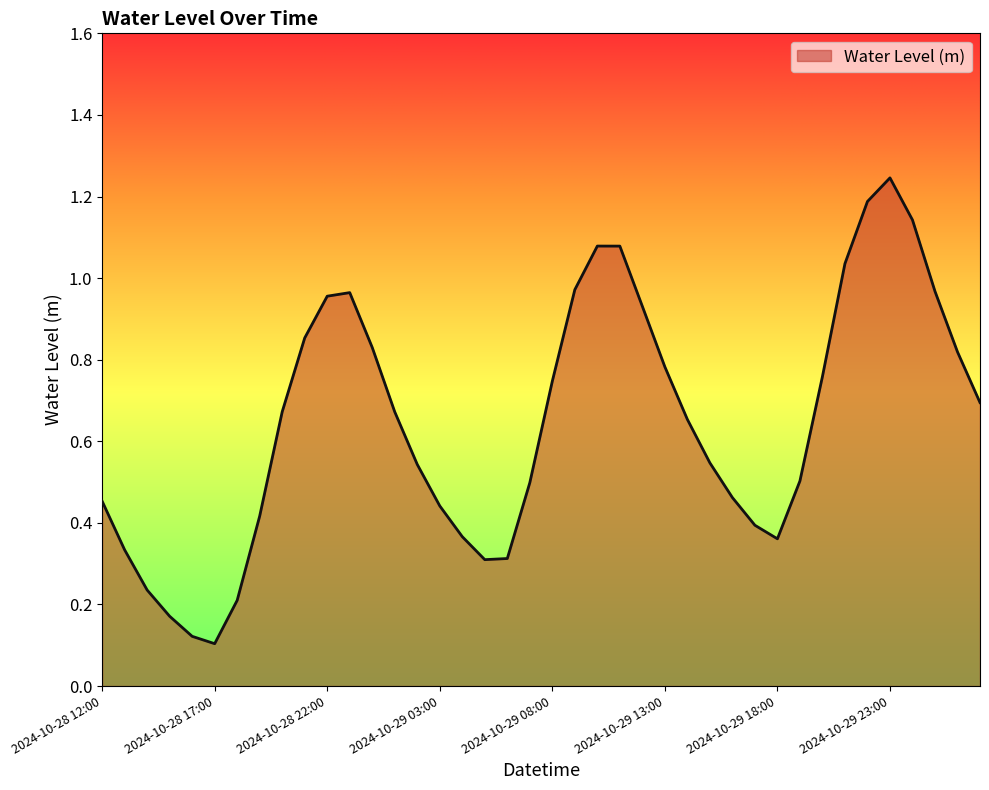

Reading left to right, extract all data points from this chart.

2024-10-28 12:00=0.5	2024-10-28 13:00=0.3	2024-10-28 14:00=0.2	2024-10-28 15:00=0.2	2024-10-28 16:00=0.1	2024-10-28 17:00=0.1	2024-10-28 18:00=0.2	2024-10-28 19:00=0.4	2024-10-28 20:00=0.7	2024-10-28 21:00=0.9	2024-10-28 22:00=1.0	2024-10-28 23:00=1.0	2024-10-29 00:00=0.8	2024-10-29 01:00=0.7	2024-10-29 02:00=0.5	2024-10-29 03:00=0.4	2024-10-29 04:00=0.4	2024-10-29 05:00=0.3	2024-10-29 06:00=0.3	2024-10-29 07:00=0.5	2024-10-29 08:00=0.7	2024-10-29 09:00=1.0	2024-10-29 10:00=1.1	2024-10-29 11:00=1.1	2024-10-29 12:00=0.9	2024-10-29 13:00=0.8	2024-10-29 14:00=0.7	2024-10-29 15:00=0.5	2024-10-29 16:00=0.5	2024-10-29 17:00=0.4	2024-10-29 18:00=0.4	2024-10-29 19:00=0.5	2024-10-29 20:00=0.8	2024-10-29 21:00=1.0	2024-10-29 22:00=1.2	2024-10-29 23:00=1.2	2024-10-30 00:00=1.1	2024-10-30 01:00=1.0	2024-10-30 02:00=0.8	2024-10-30 03:00=0.7